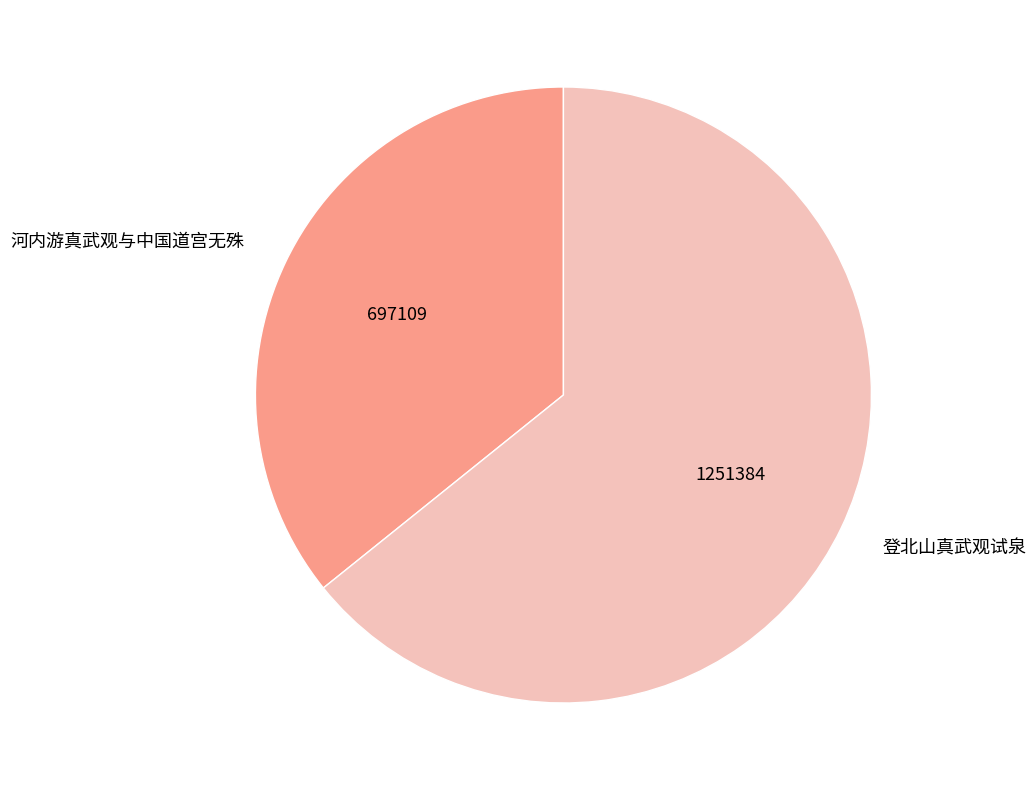

Count the number of slices in the pie.

2